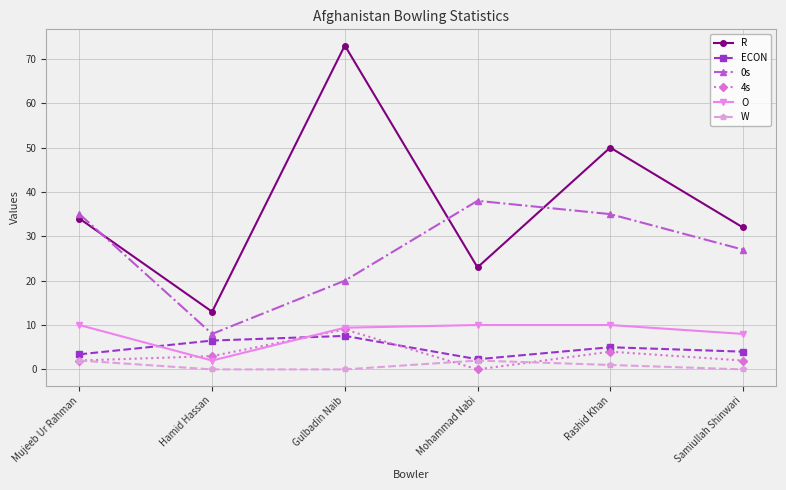

After their last crossing, which series has the higher values: 0s or R?

R